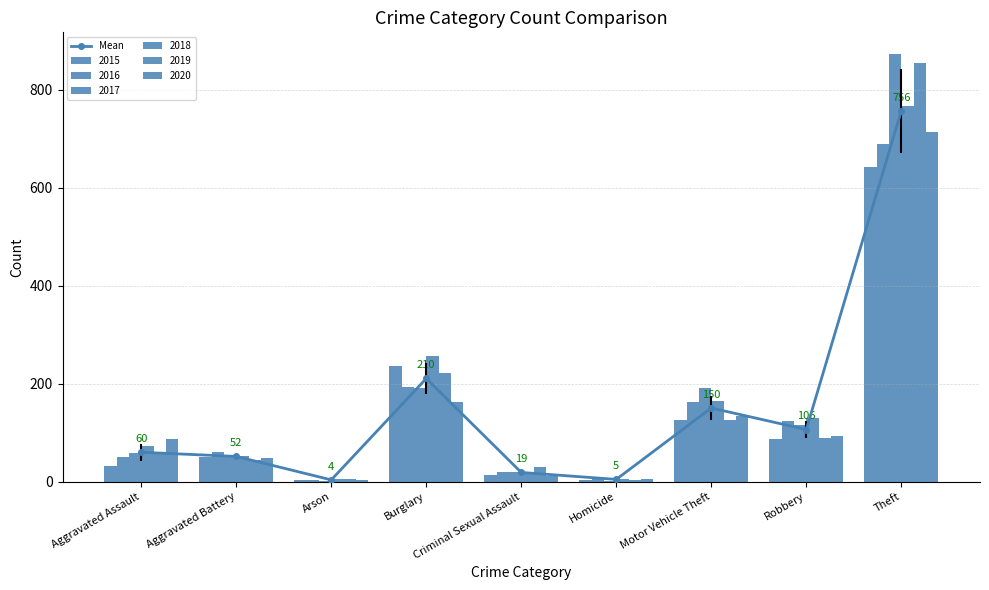

What is the change in value from Aggravated Assault to Robbery?

+46.3